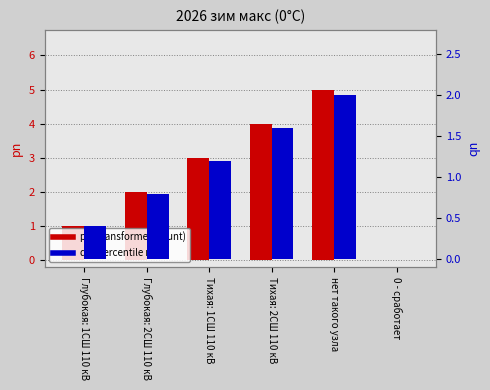

Which series has the largest range (max minus min)?

pn